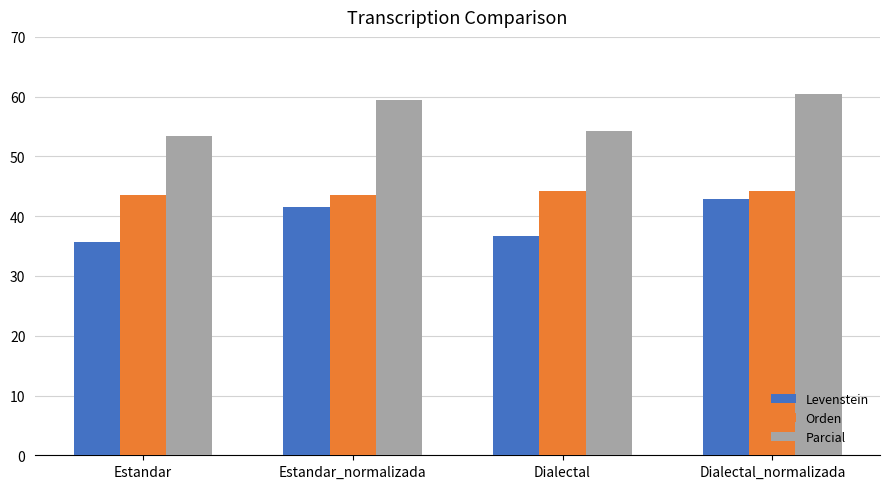

Where is Levenstein nearest to the value 39?

Dialectal